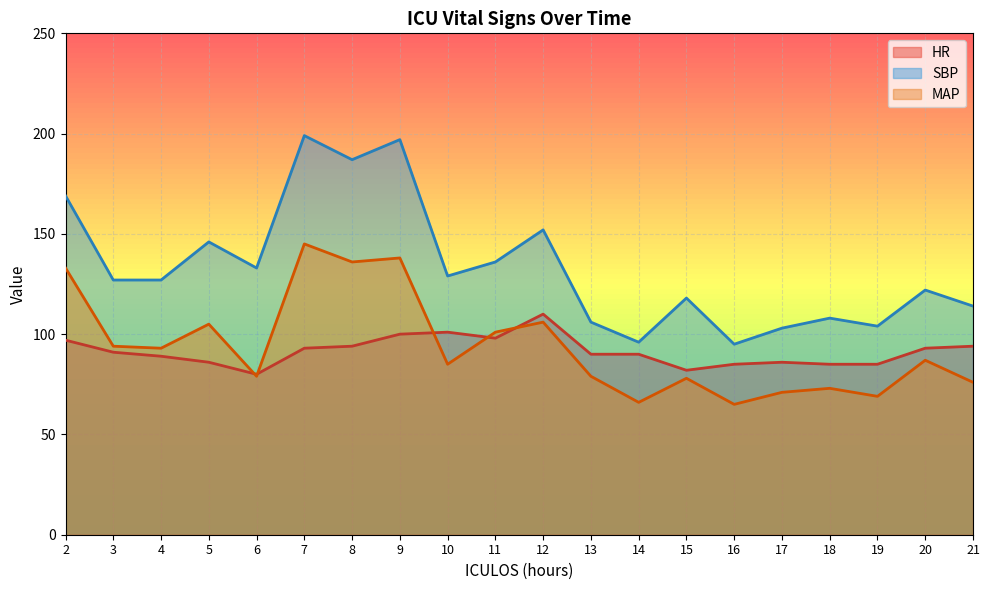

What is the average value of the MAP series?

94